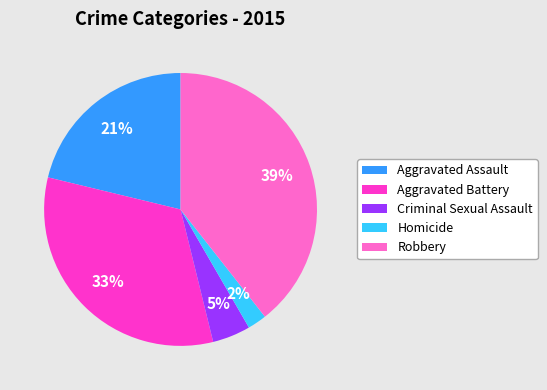

To the nearest percent, what is the combined percentage of Robbery and Aggravated Battery?

72%